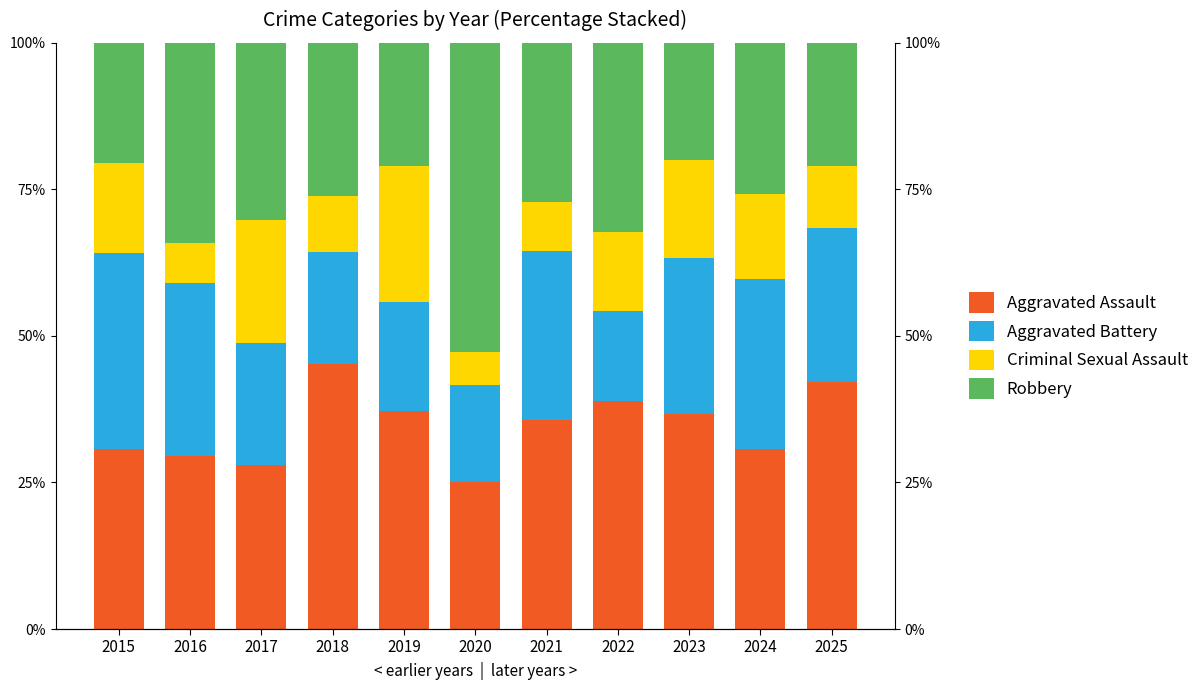

The Criminal Sexual Assault series shows 10.5 at 2025. True or false?

True